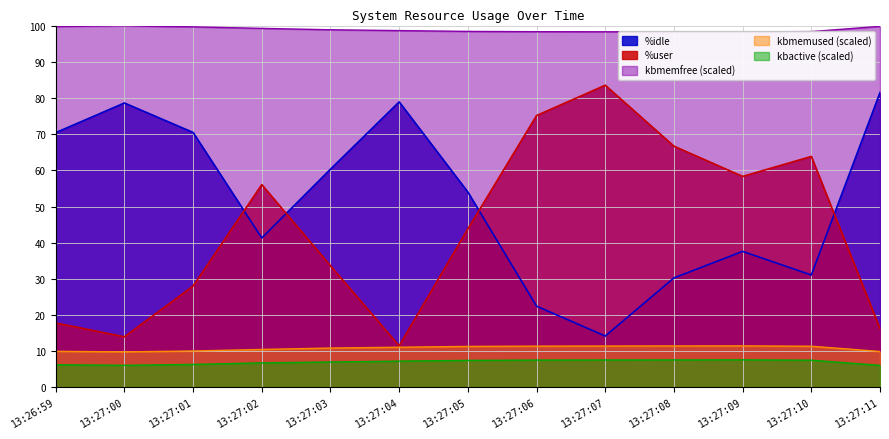

The value of %idle at 13:27:11 is 110.8. True or false?

False